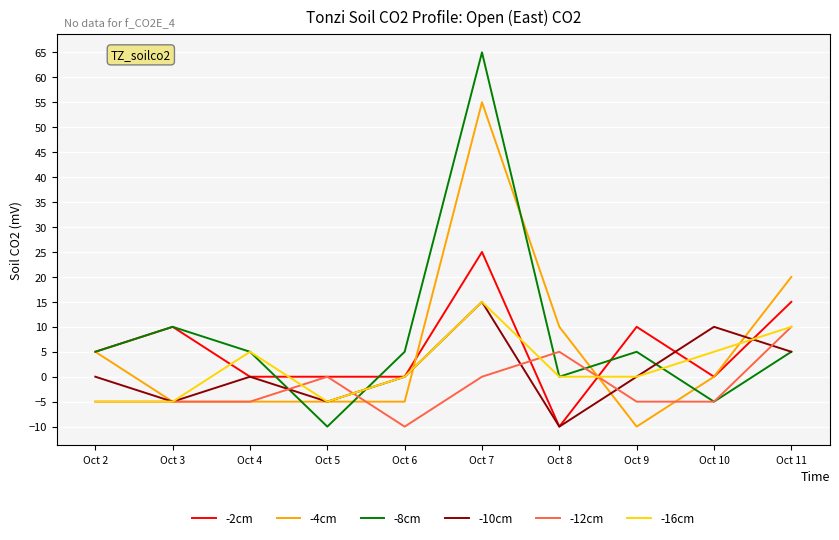

At which category is the sum across all series the highest?

Oct 7